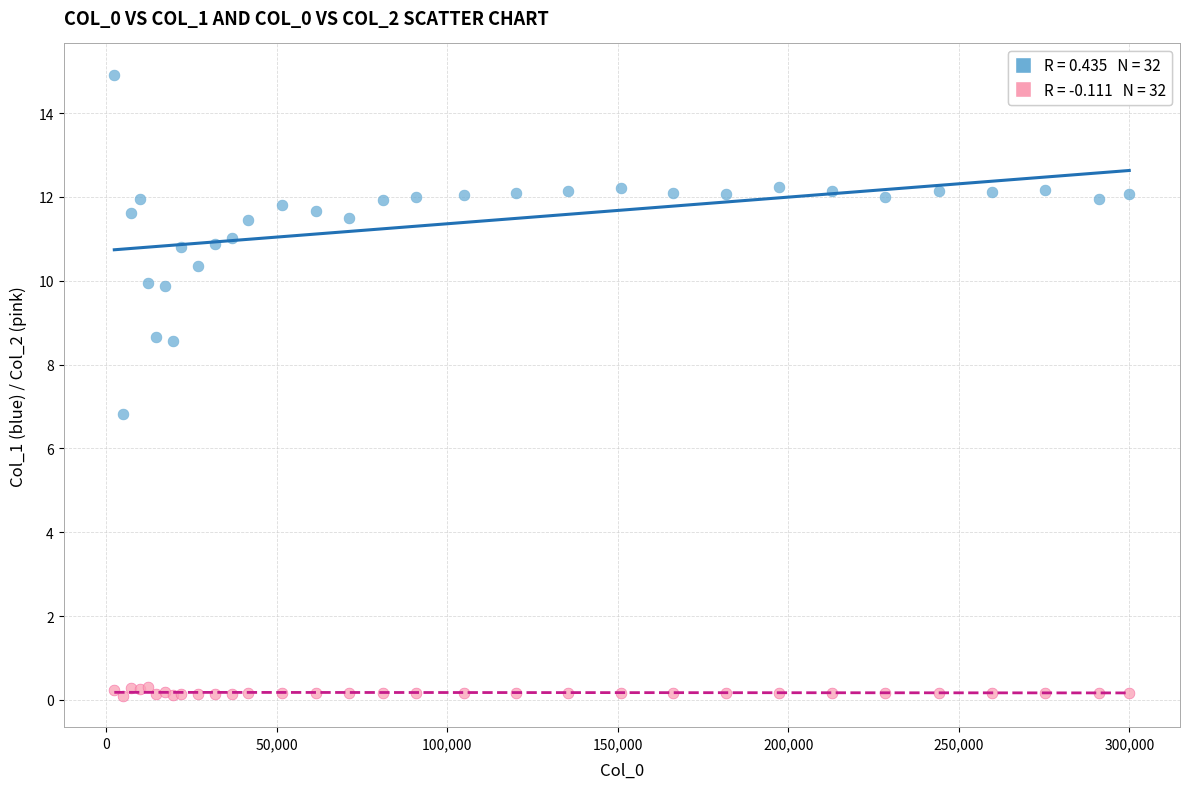

Across all series, what Y value is closest to 7?

6.8